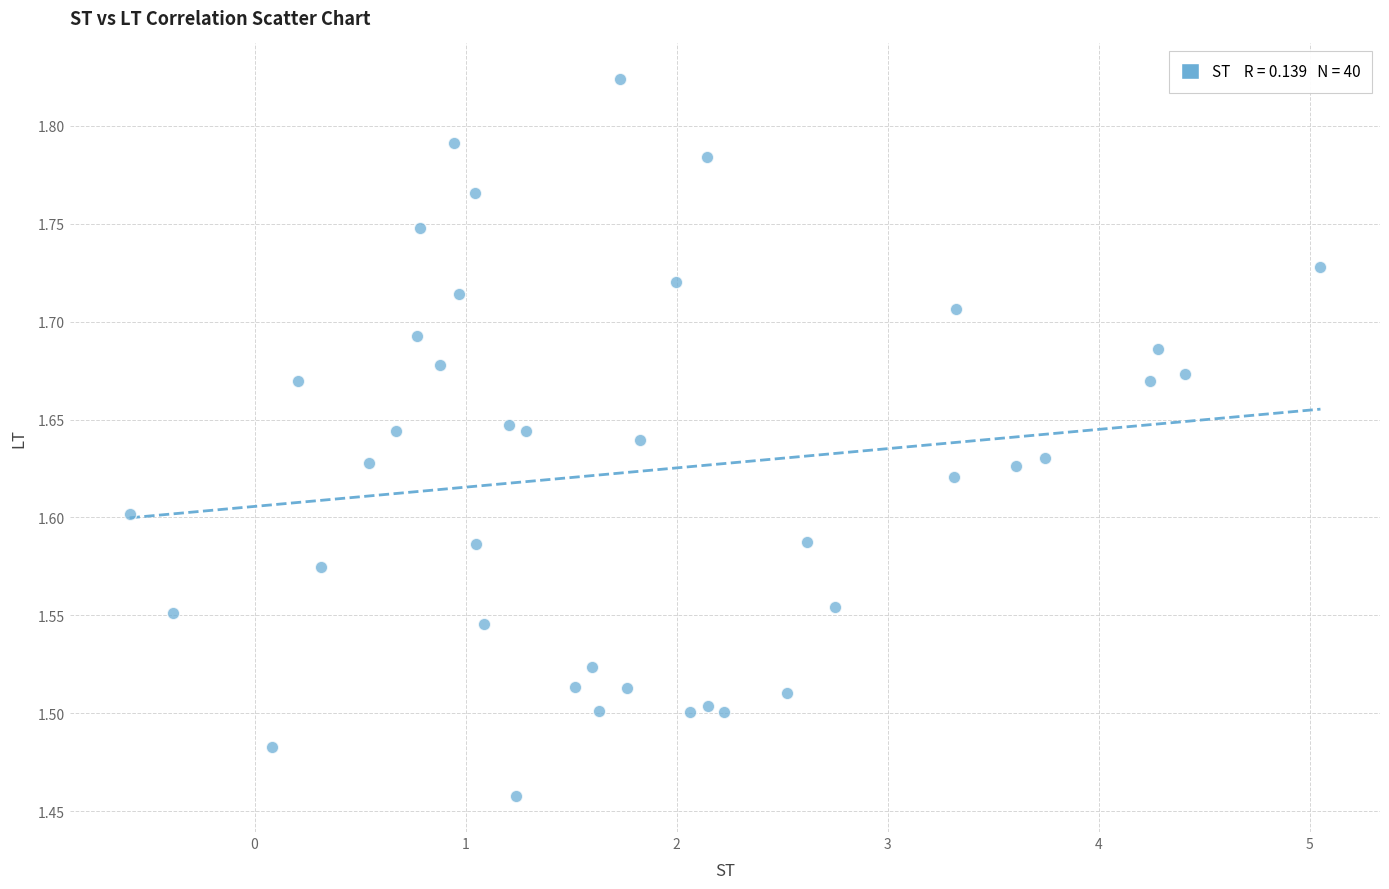

What is the range of Y values (max minus min)?

0.4